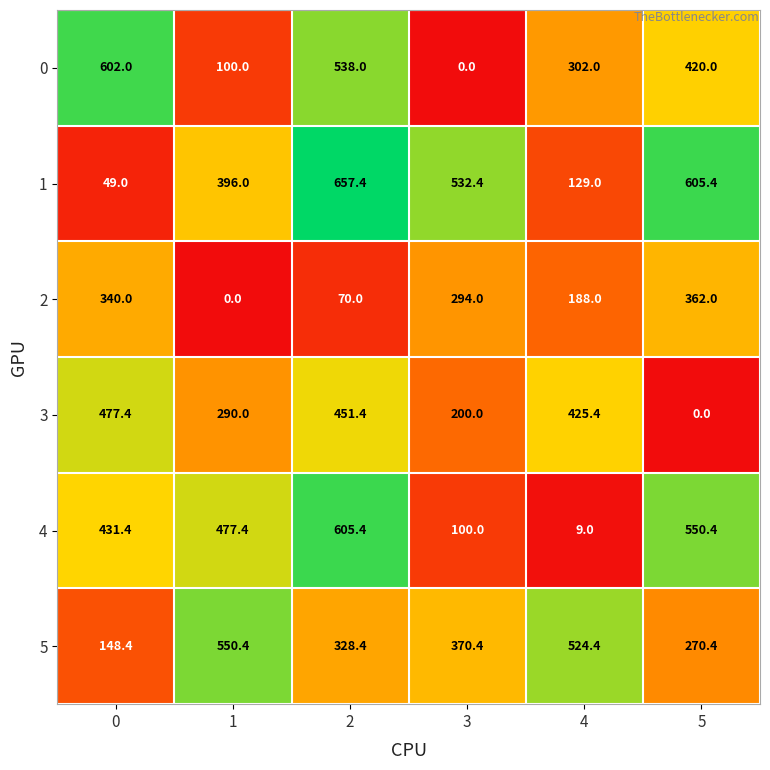

At how many categories does at least one series exceed 56?

6